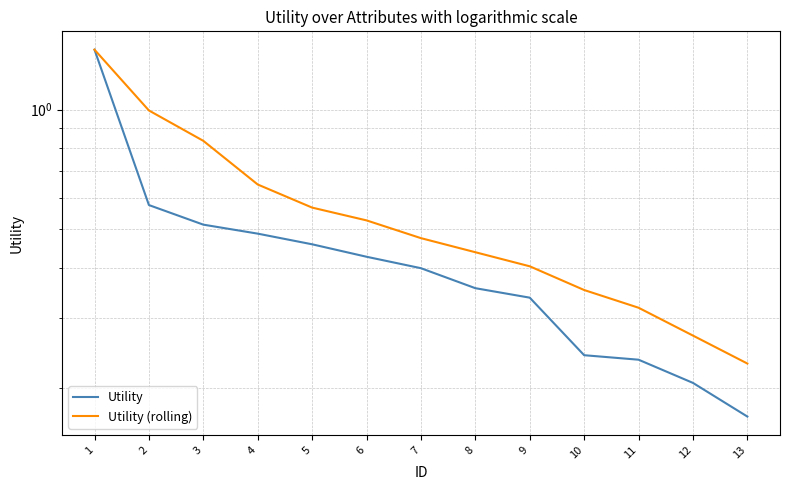

What is the sum of the Utility values at 5 and 1?

1.9